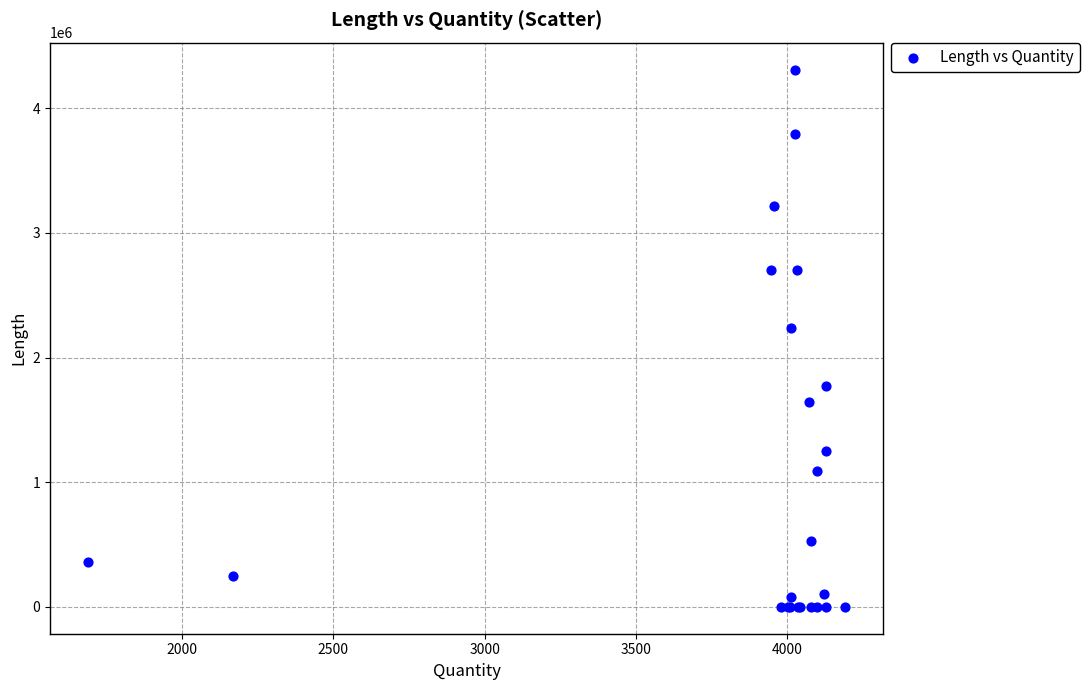

What Y value in the scatter plot is closest to 2155382?

2234149.1